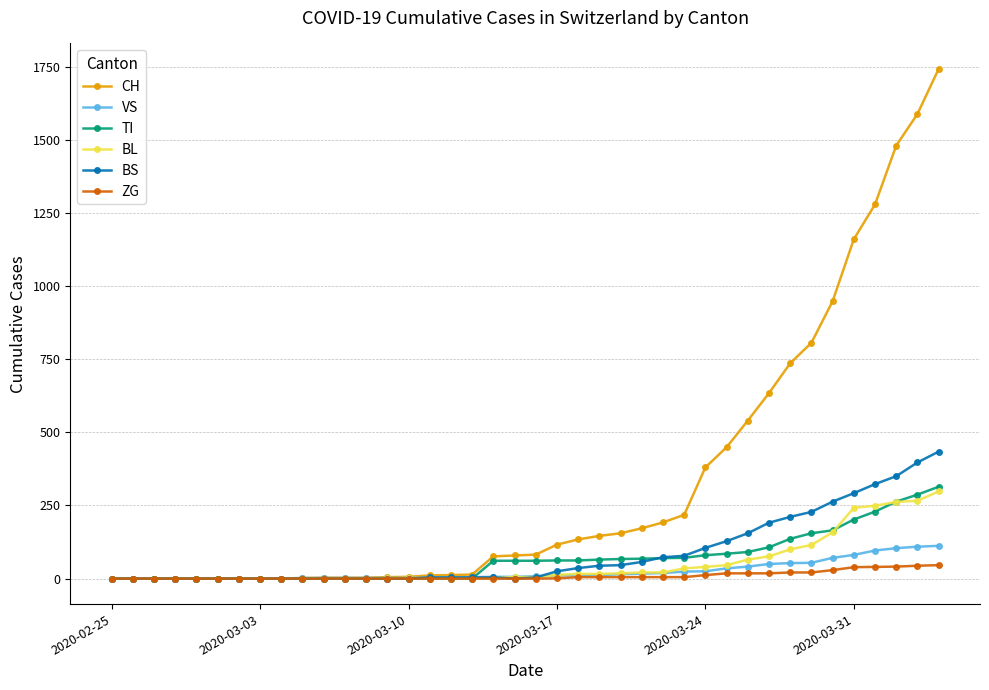

Which series has the largest range (max minus min)?

CH